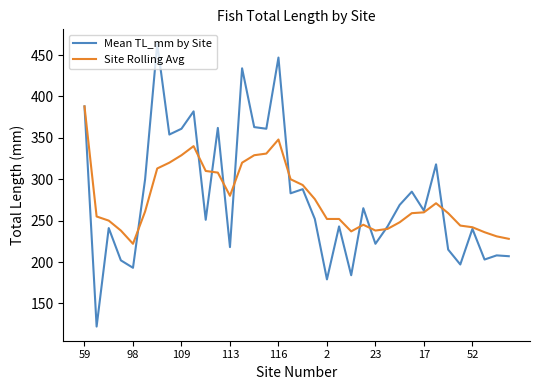

Which series has the largest range (max minus min)?

Mean TL_mm by Site